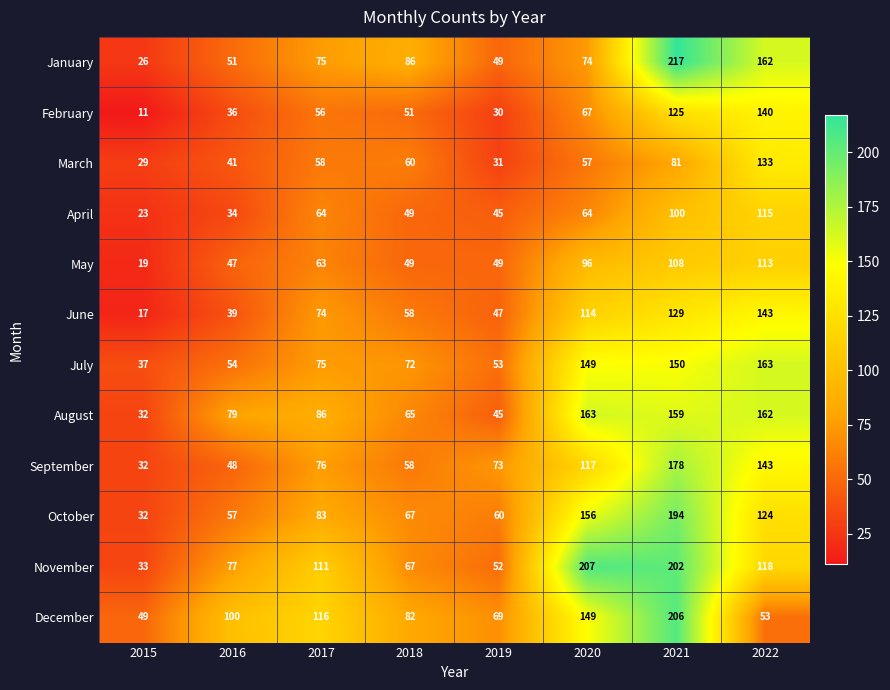

Which series changed the most between 2015 and 2022?

January